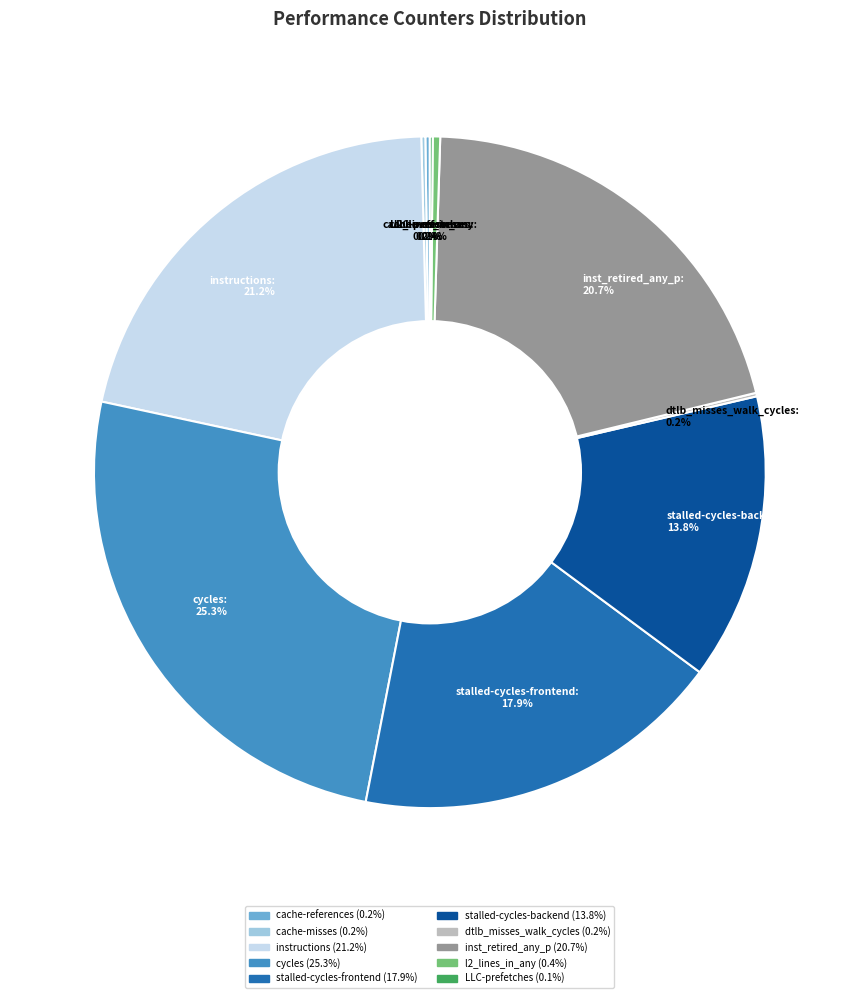

What is the largest slice in the pie chart?

cycles